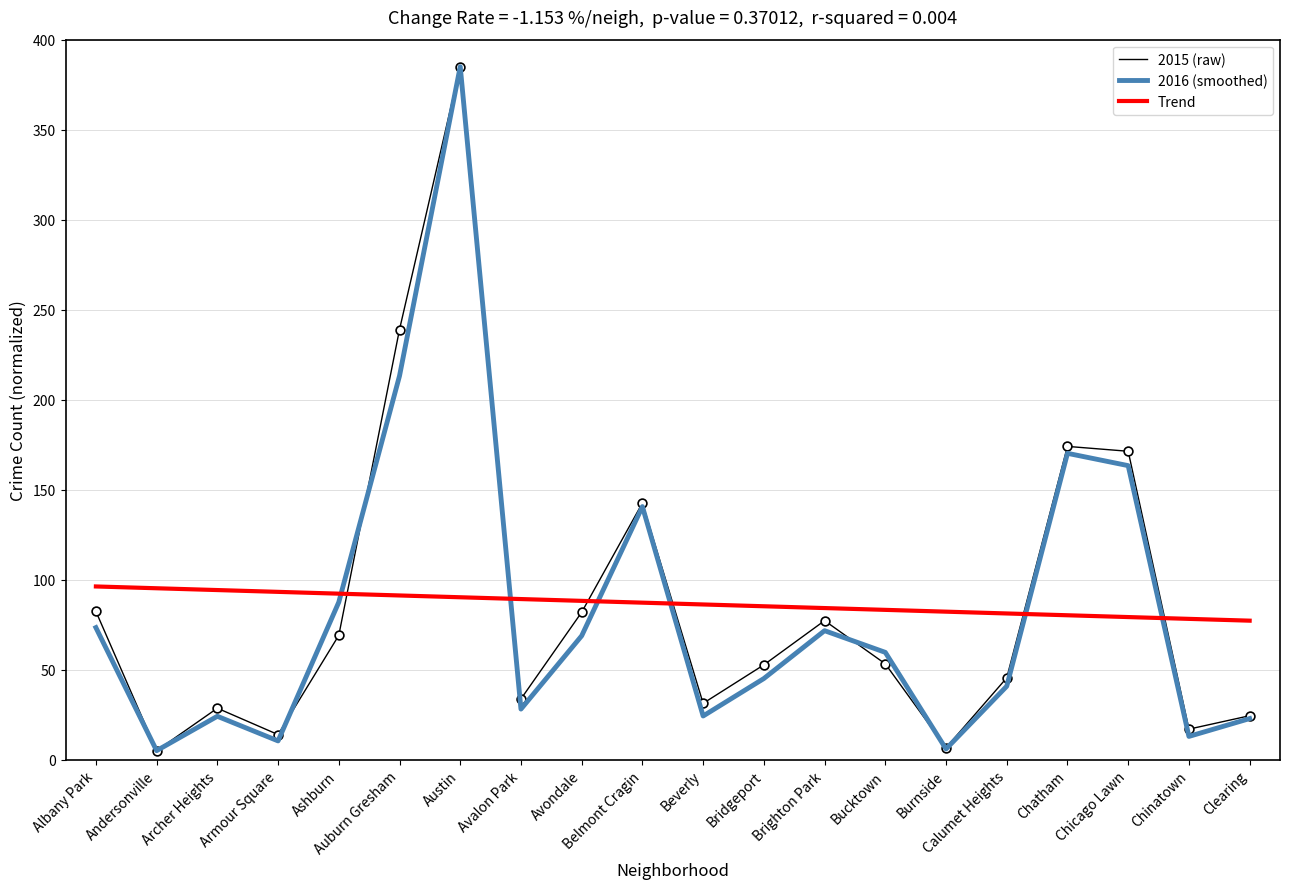

What is the total value across all series at Burnside?

94.8